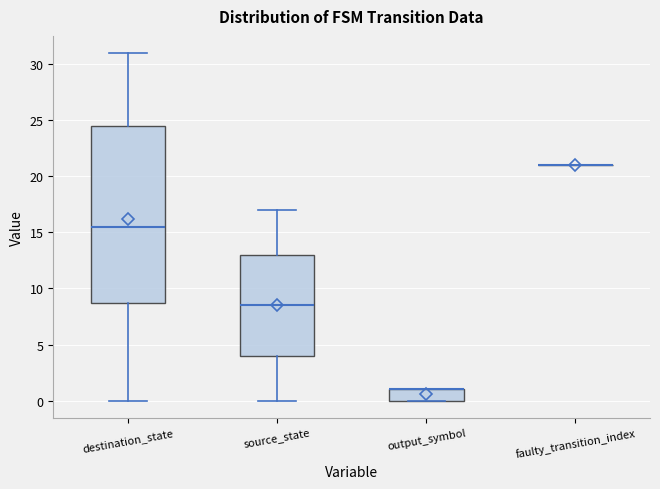

Reading left to right, transcribe this box plot: for each box, give where its median line is, the range the box spans, and where its two whiskers end, as read against the y-axis. The values are not printed on the chart, so give them approximately, as read against the axis.

destination_state: median 15.5, box 9.0 to 24.5, whiskers 0.0 to 31.0
source_state: median 8.5, box 4.0 to 13.0, whiskers 0.0 to 17.0
output_symbol: median 1.0 (drawn on the box's upper edge), box 0.0 to 1.0, whiskers 0.0 to 1.0
faulty_transition_index: box collapsed to a line at 21.0, whiskers 21.0 to 21.0